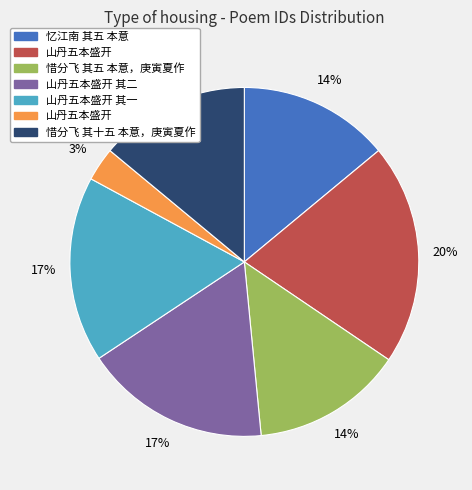

Does any single category account for the majority?

No